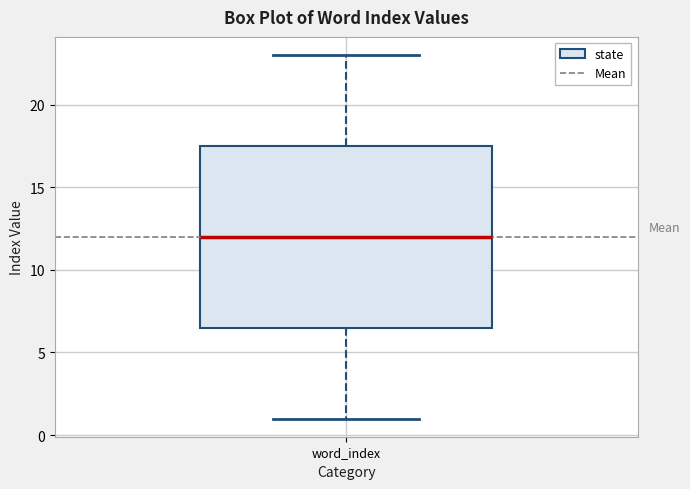

Transcribe this box plot: give where the median line is, the range the box spans, and where the two whiskers end, as read against the y-axis. The values are not printed on the chart, so give them approximately, as read against the axis.

median 12.0, box 6.5 to 17.5, whiskers 1.0 to 23.0